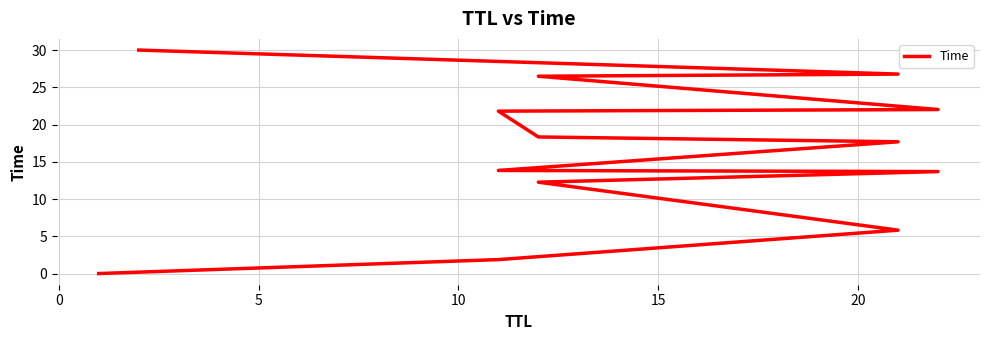

What is the sum of all values?

210.6